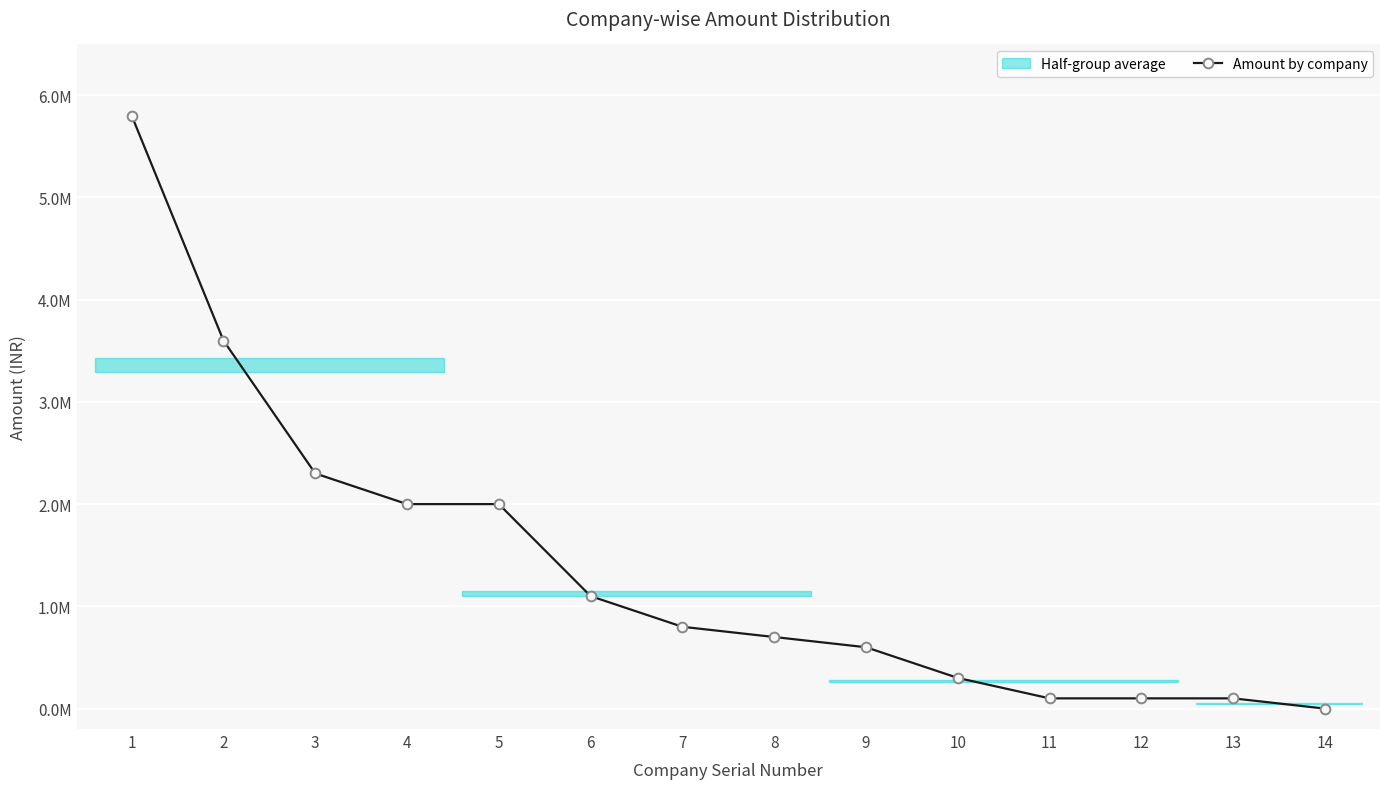

Count the number of categories in the chart.

14